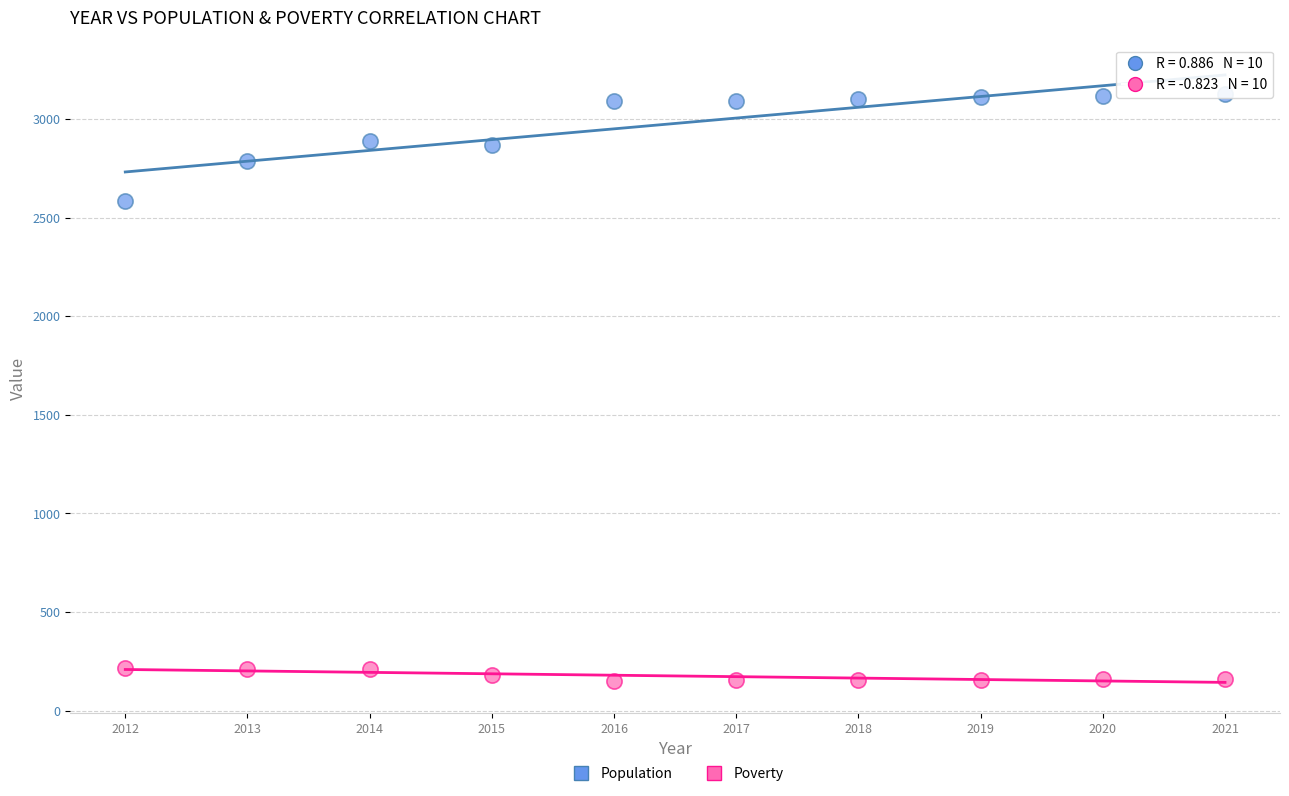

Across all series, what Y value is closest to 1639?

2582